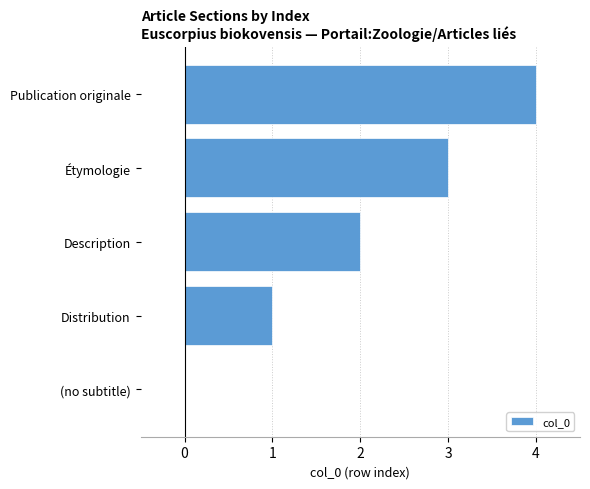

How many data points does each series have?

5